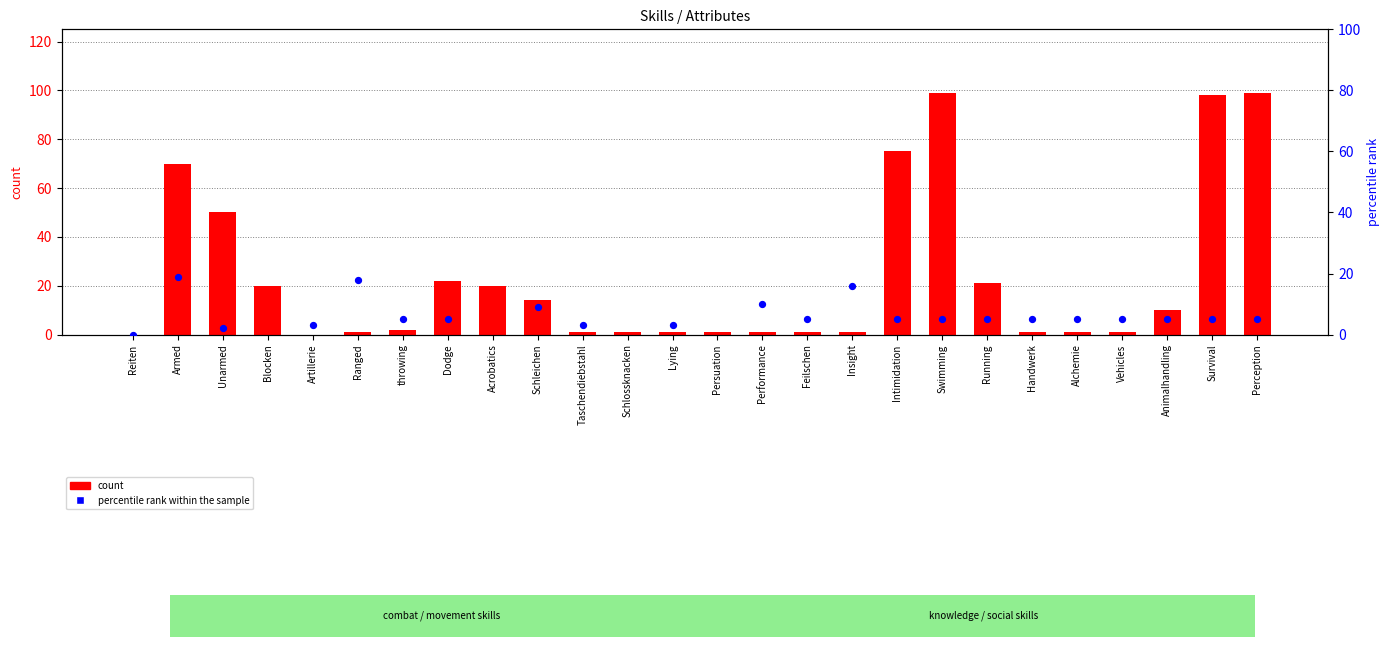

Which series has the largest total across all categories?

percentile rank within the sample